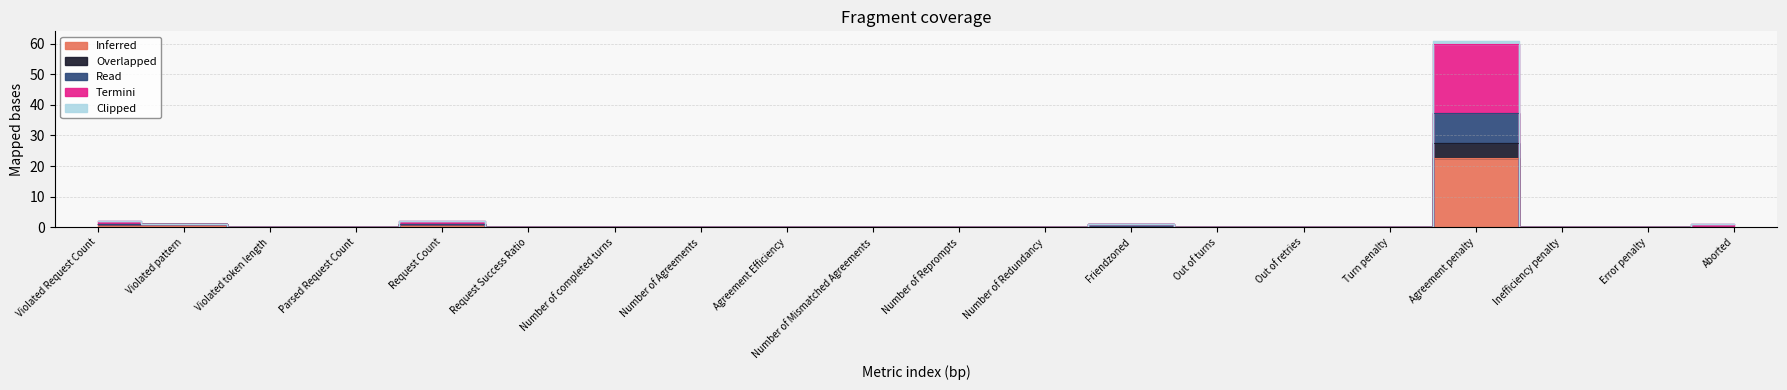

The Overlapped series shows 0.0 at Inefficiency penalty. True or false?

True